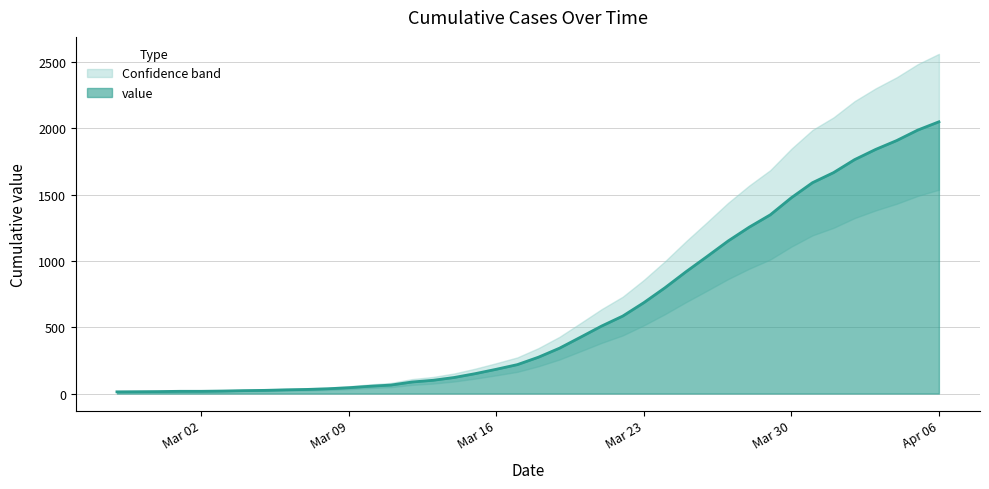

Reading left to right, list all the values displayed in this chart.

13	14	15	17	17	19	22	24	28	31	36	44	55	64	87	100	121	150	183	218	274	342	425	509	584	685	797	918	1033	1150	1254	1347	1476	1589	1665	1763	1840	1907	1986	2048